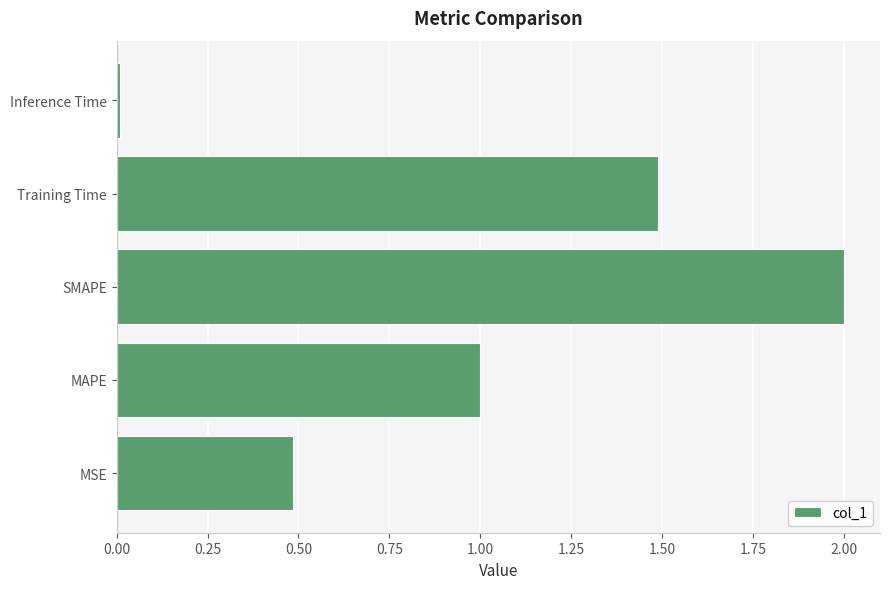

How many values are below 1?

2